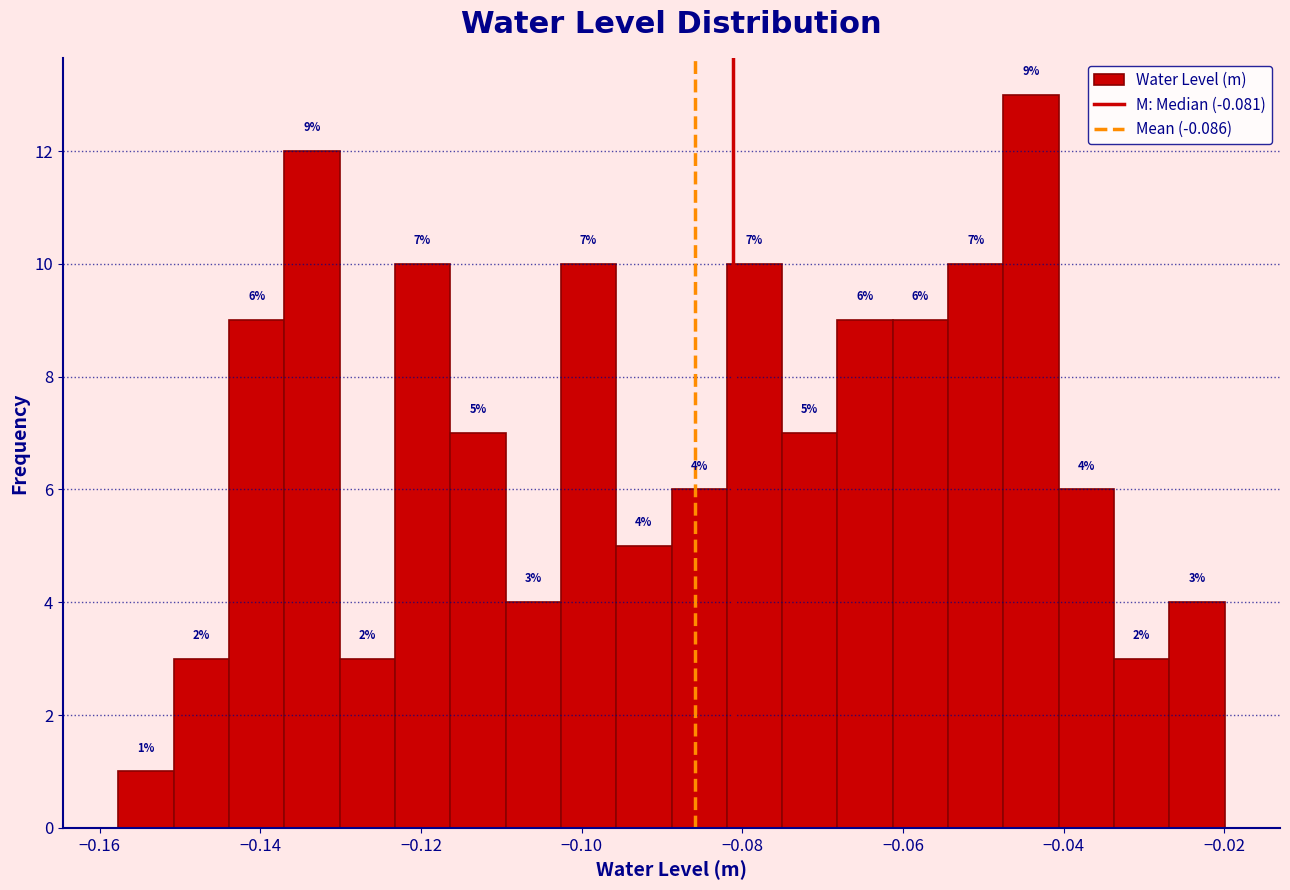

Read against the x-axis, roughly where is the centre of the tallest bar?

-0.044